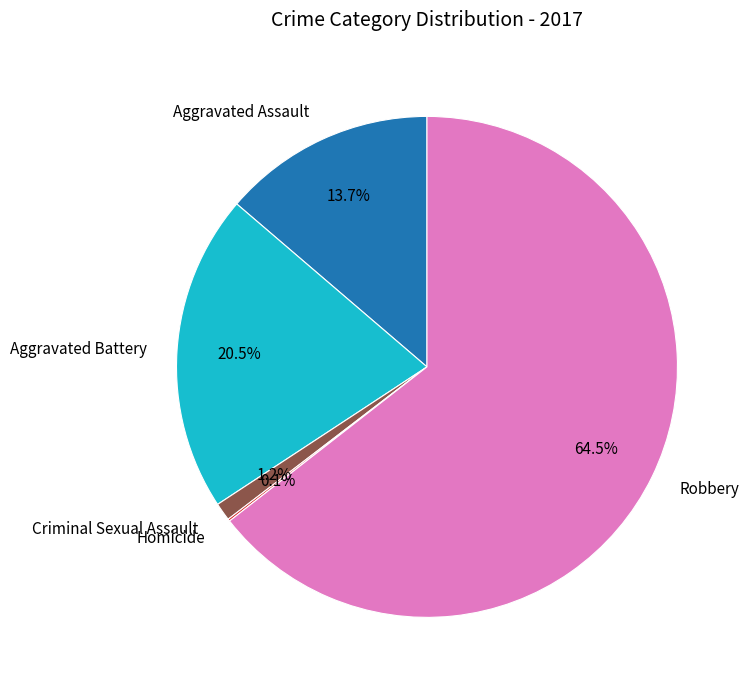

The Aggravated Assault slice represents 14% of the pie. True or false?

True